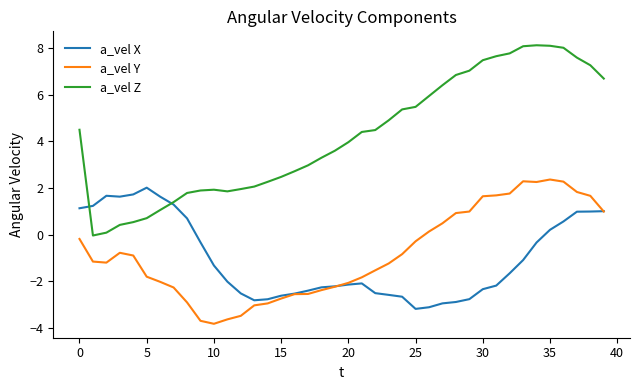

Which series has the largest total across all categories?

a_vel Z